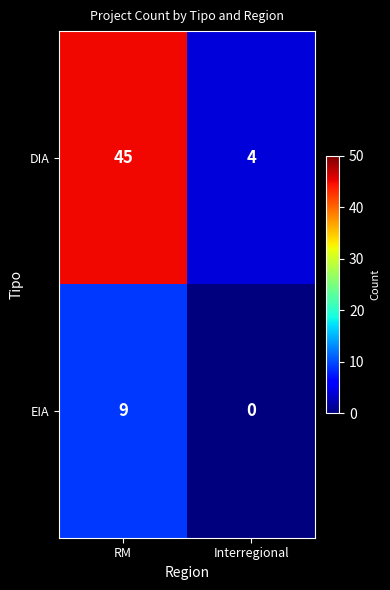

Is it true that DIA equals 45 at RM?

True